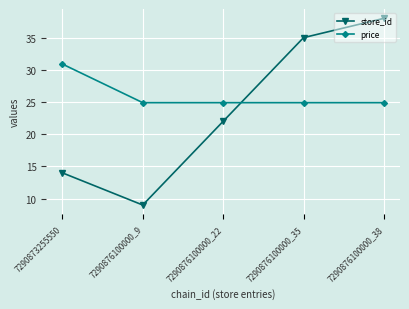

At how many categories does at least one series exceed 37?

1